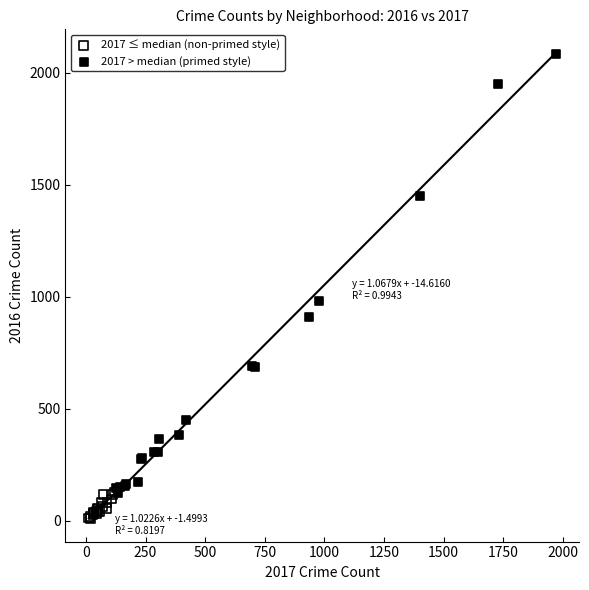

Which series reaches the maximum Y coordinate?

2017 > median (primed style)